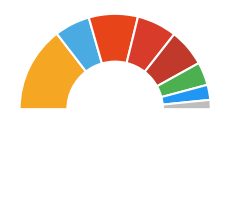

Which category has the smallest portion of the pie?

2009